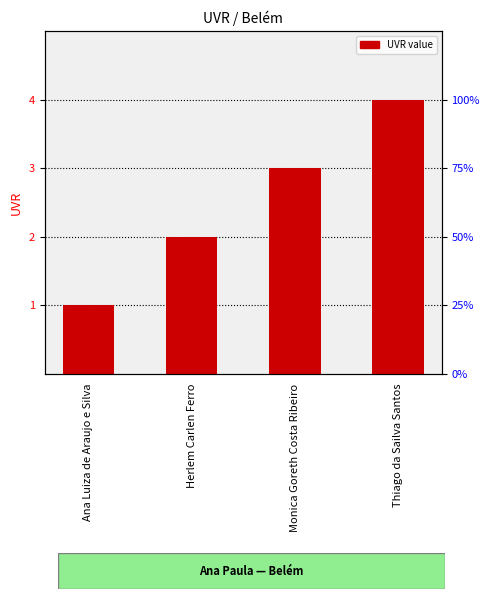

At which label is the value closest to 2?

Herlem Carlen Ferro